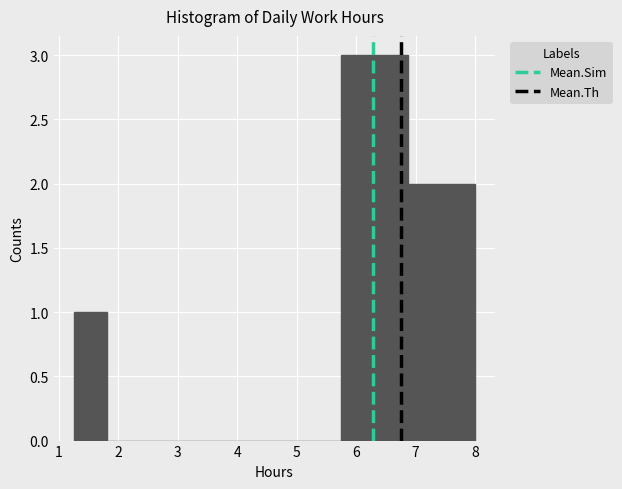

What is the height of the bar covering 6.9 to 7.4 on the x-axis? Neither the bar edges nor the heights are printed on the chart, so give them approximately, as read against the axes.

2